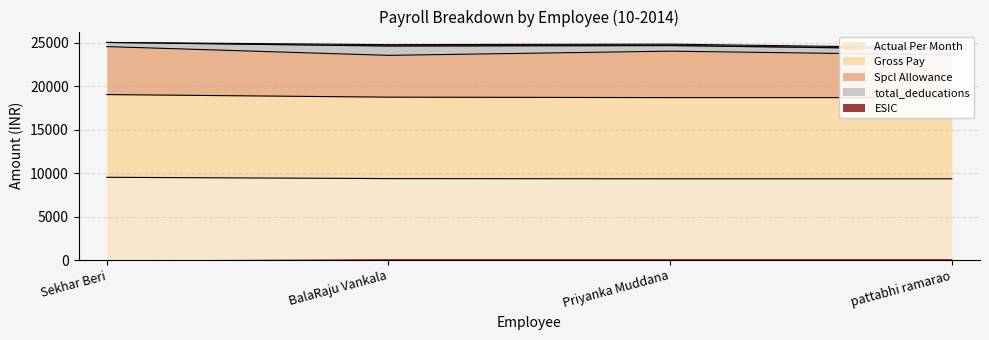

Is it true that ESIC equals 163.6 at pattabhi ramarao?

True